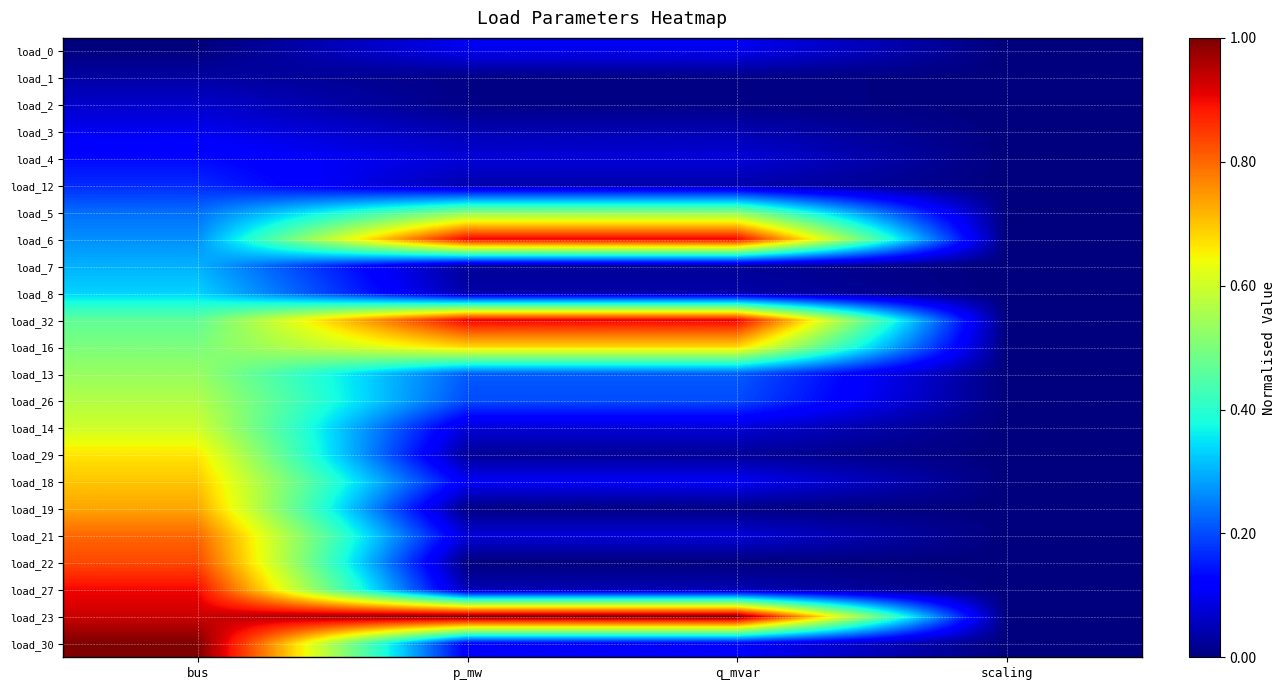

What is the spread (max minus min) of values at q_mvar?

1.0